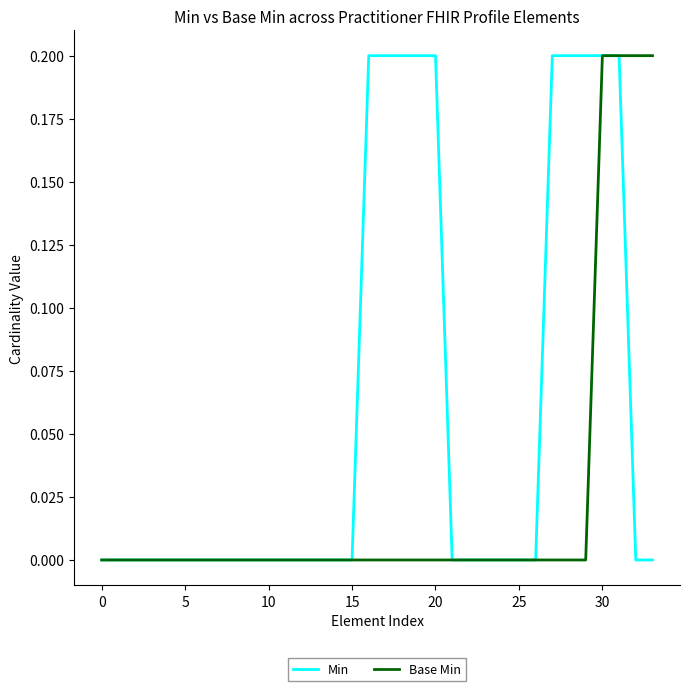

Rank the series by their average value, from highest to lowest.

Min, Base Min